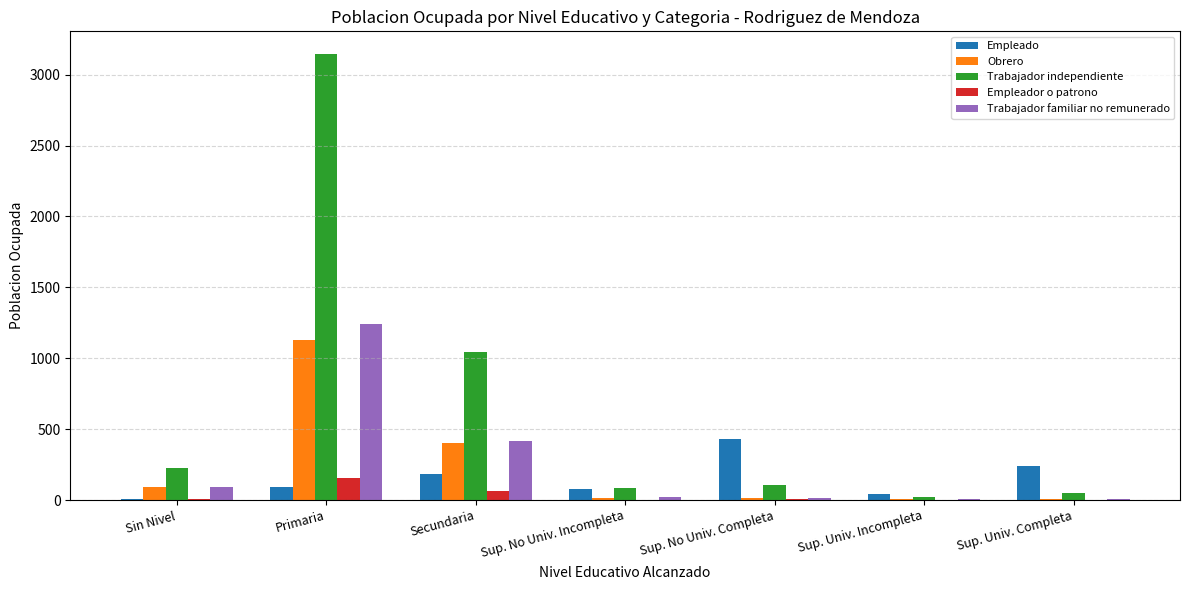

What is the sum of all Empleado values?

1067